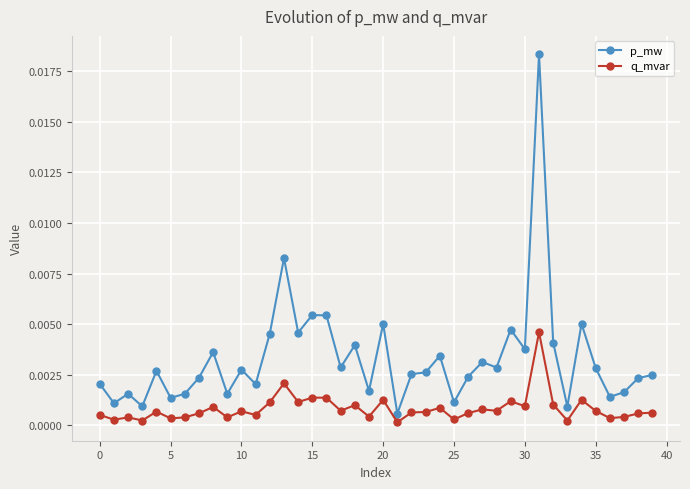

Which series has the largest total across all categories?

p_mw